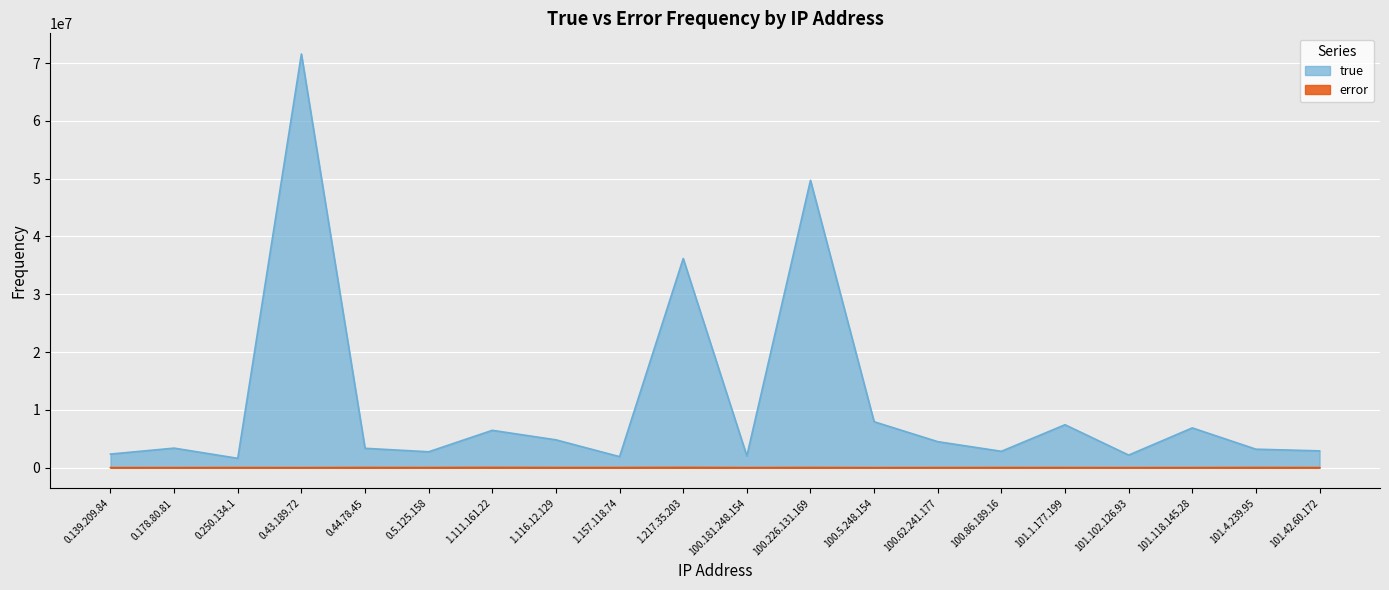

What is the label of the 18th point from the right?

0.250.134.1